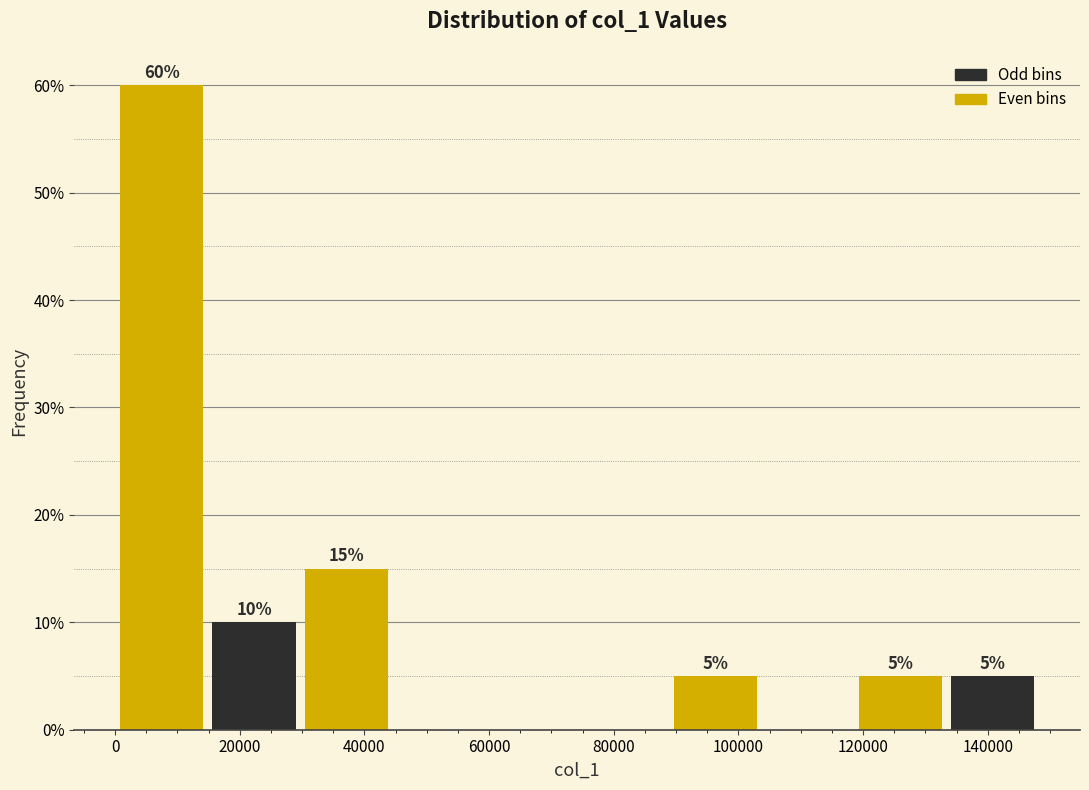

Which range on the x-axis has the tallest bar?

0 to 14000